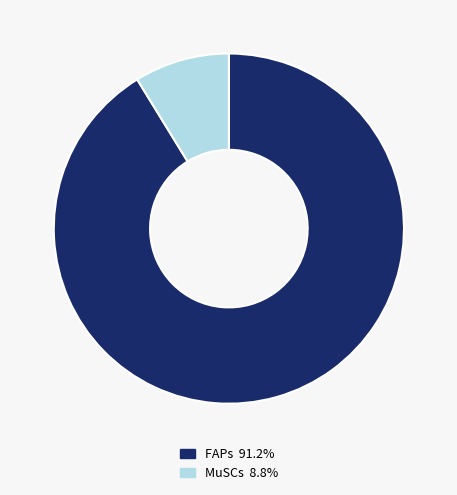

True or false: MuSCs accounts for 9% of the total.

True